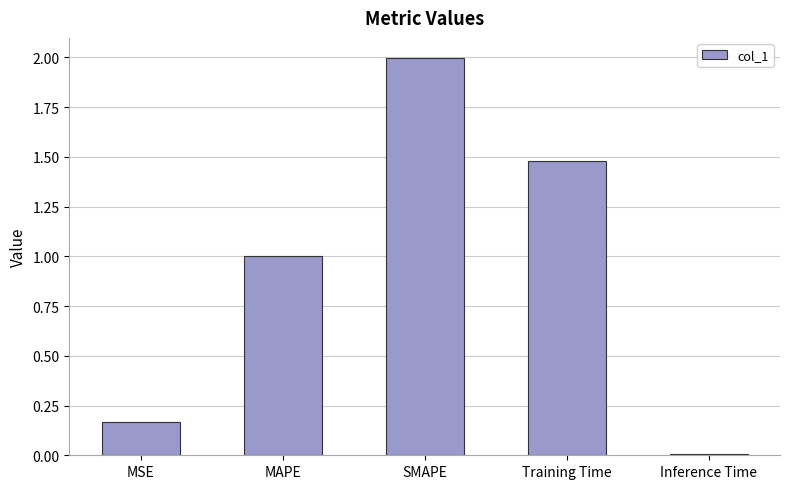

At which category does the chart reach its peak across all series?

SMAPE